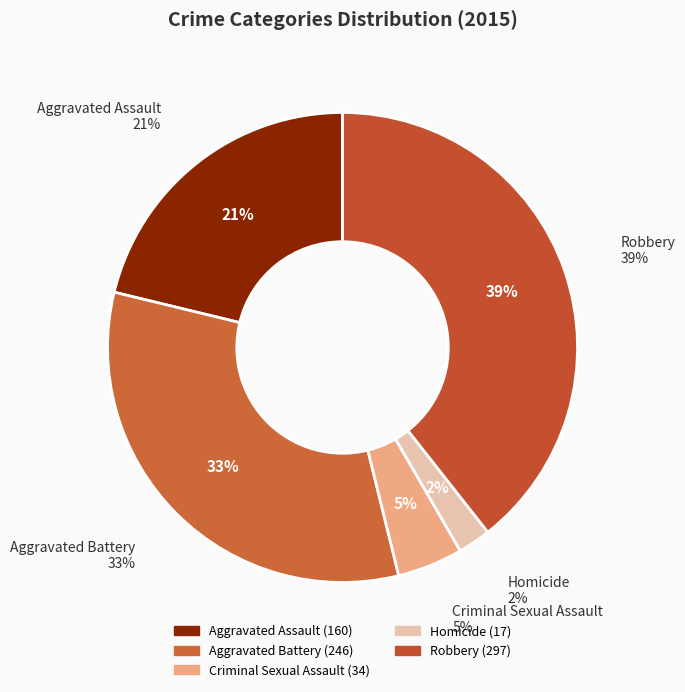

To the nearest percent, what portion does Homicide represent?

2%